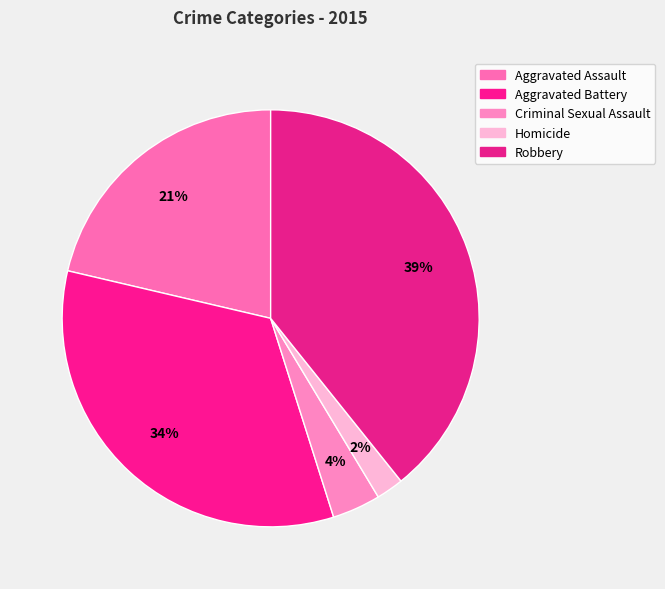

Which slice is the smallest?

Homicide